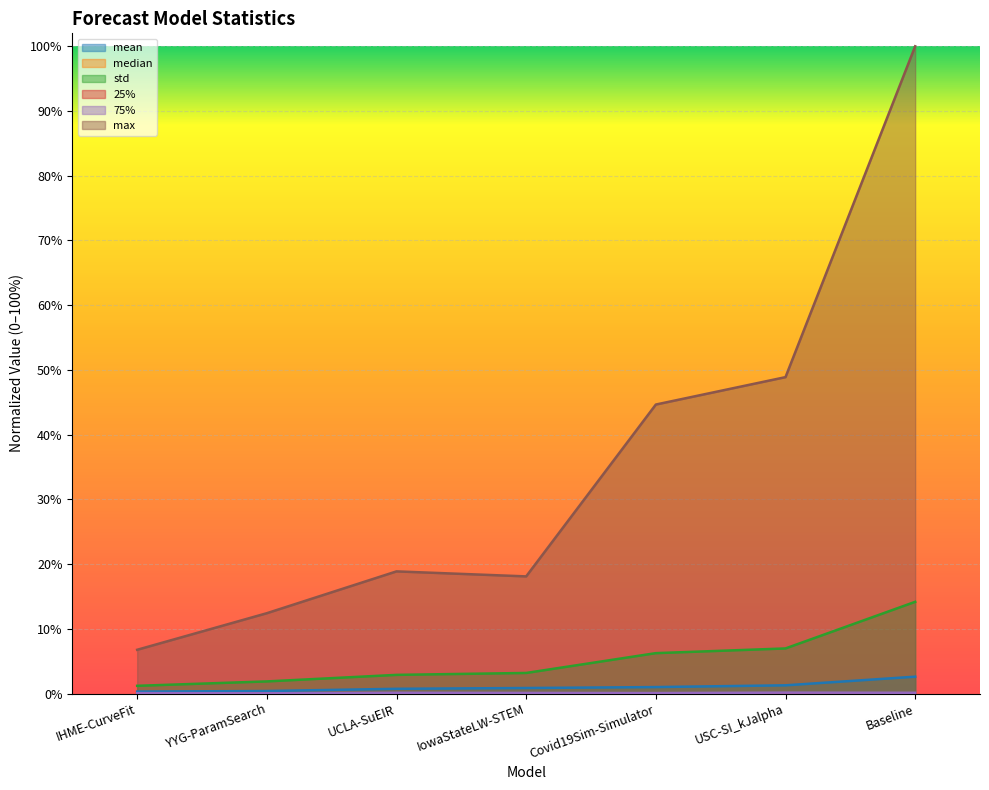

Reading left to right, extract all data points from this chart.

mean: 0.0	0.0	0.0	0.0	0.0	0.0	0.0
median: 0.0	0.0	0.0	0.0	0.0	0.0	0.0
std: 0.0	0.0	0.0	0.0	0.1	0.1	0.1
25%: 0.0	0.0	0.0	0.0	0.0	0.0	0.0
75%: 0.0	0.0	0.0	0.0	0.0	0.0	0.0
max: 0.1	0.1	0.2	0.2	0.4	0.5	1.0